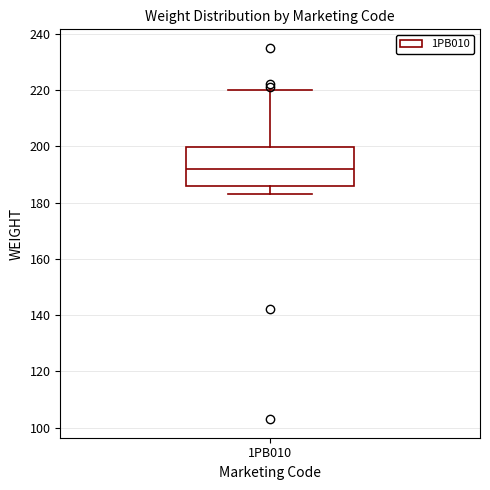

Where is the lower edge of the box for 1PB010 on the y-axis? The values are not printed on the chart, so give them approximately, as read against the axis.

186